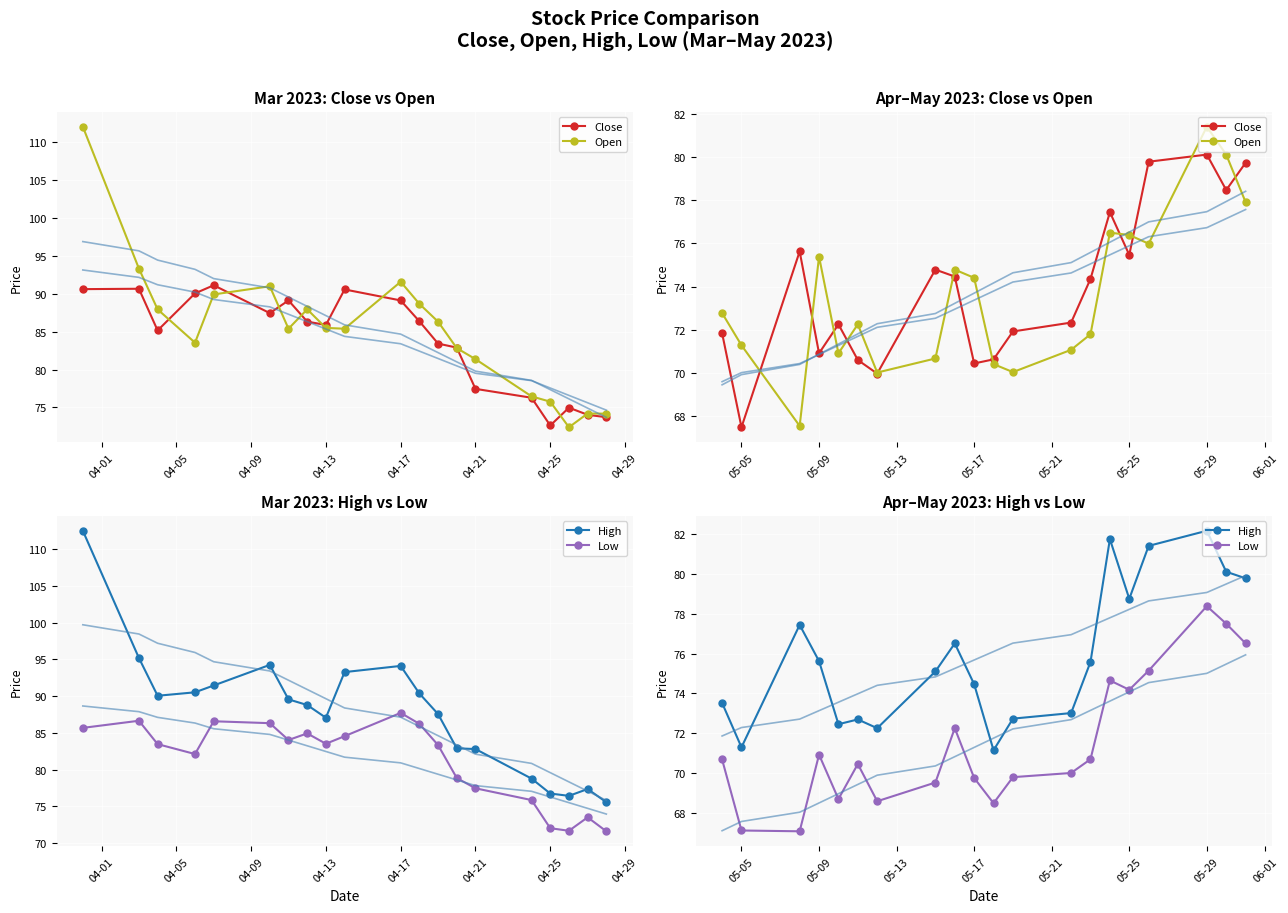

True or false: Low and High intersect in this chart.

False